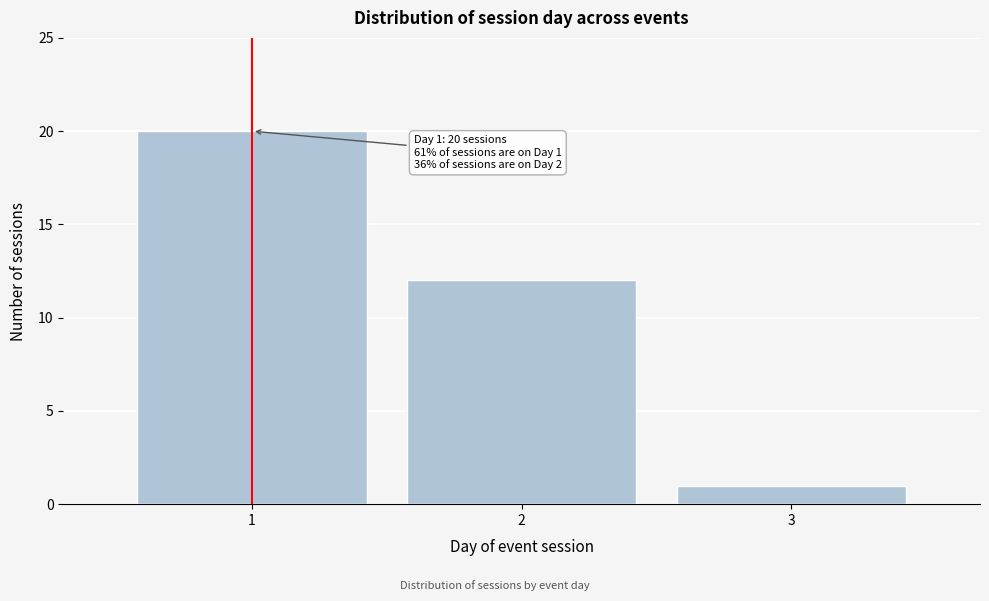

Over which range of the x-axis is the bar tallest?

0.5 to 1.5